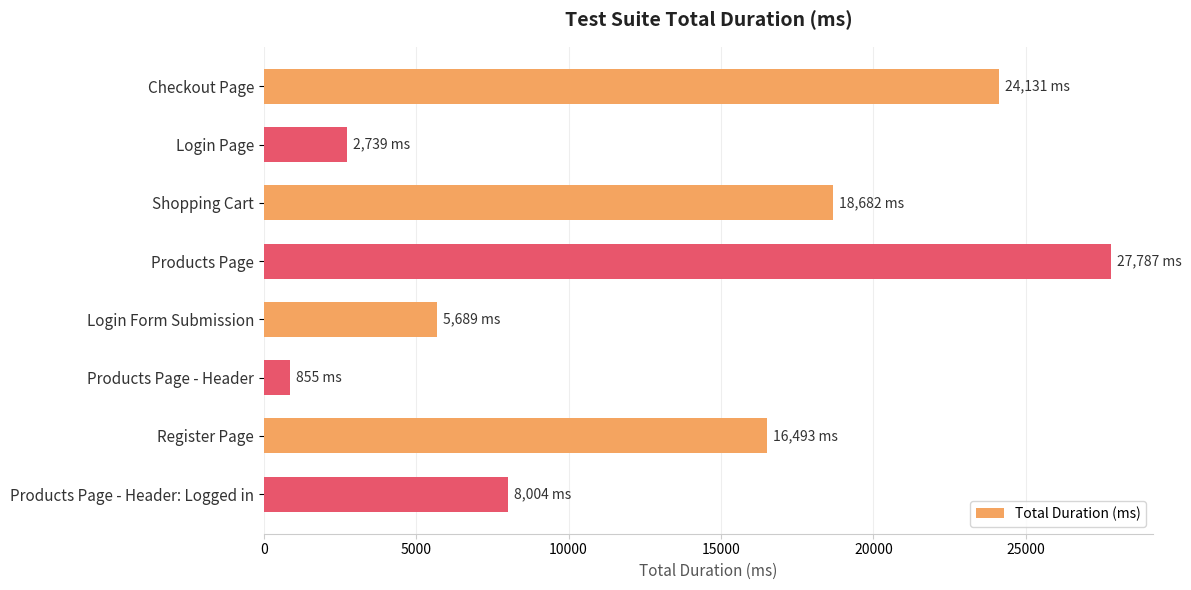

Reading top to bottom, transcribe all the data shown in this chart.

Checkout Page=24131	Login Page=2739	Shopping Cart=18682	Products Page=27787	Login Form Submission=5689	Products Page - Header=855	Register Page=16493	Products Page - Header: Logged in=8004